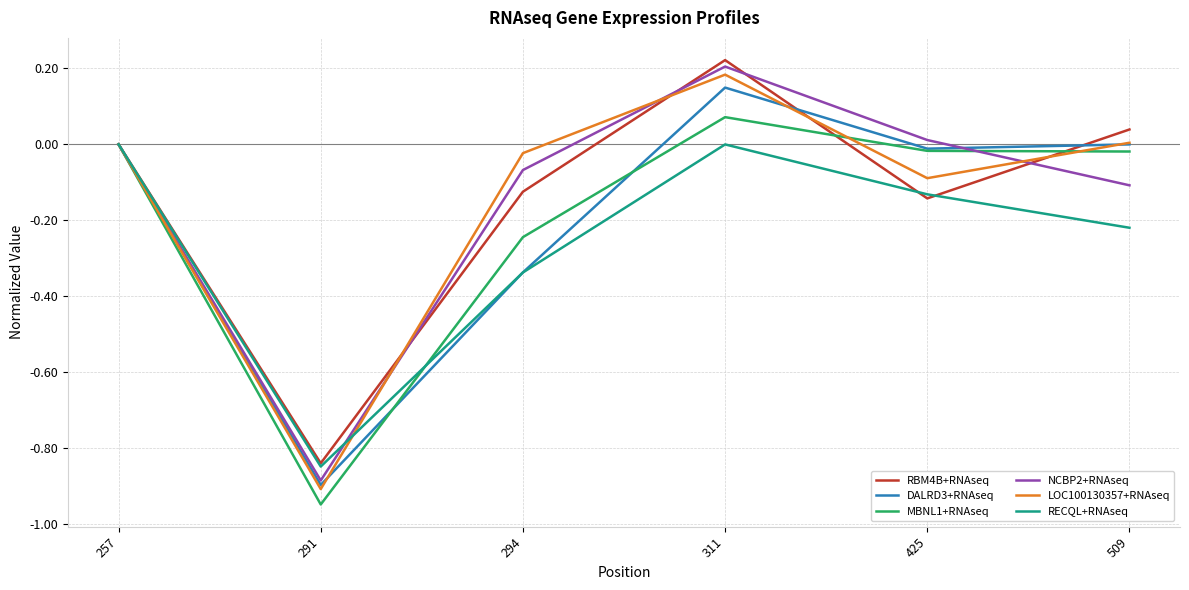

Which series has the largest range (max minus min)?

LOC100130357+RNAseq